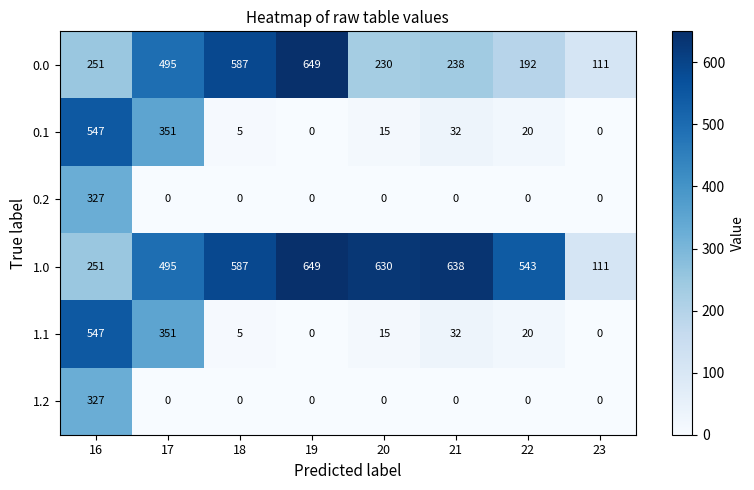

Count the number of categories in the chart.

8